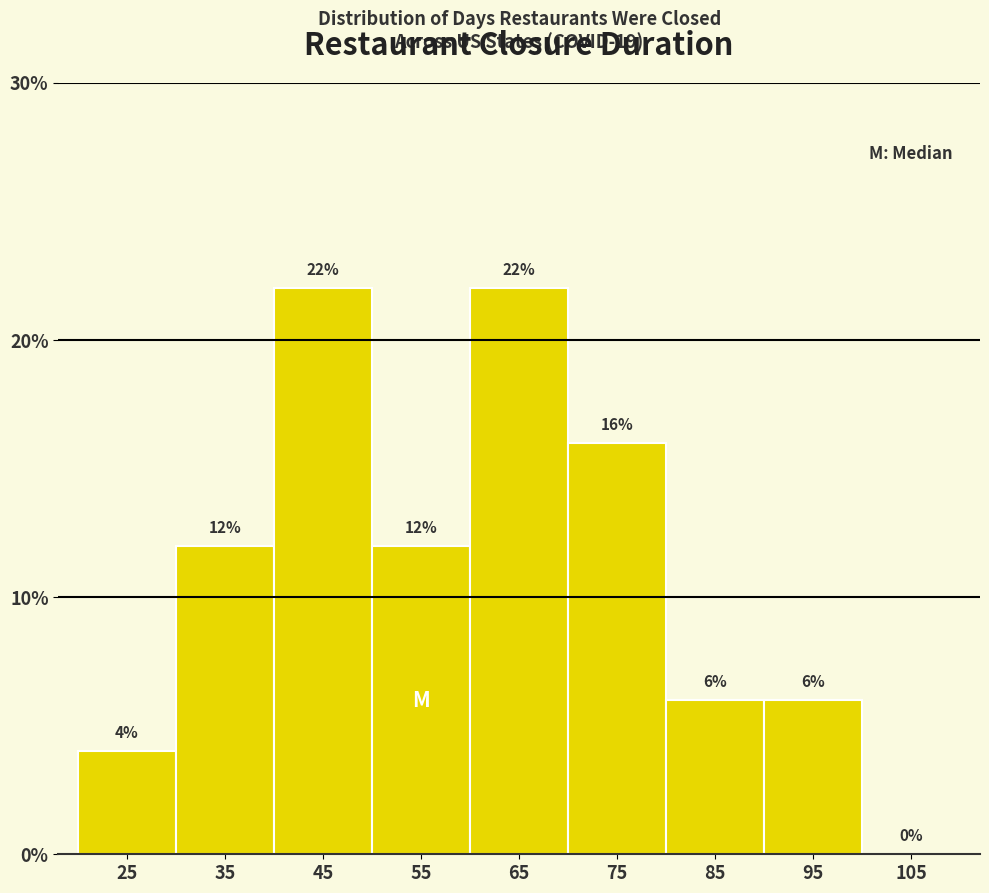

Reading left to right, transcribe this chart: for each bar, give the range it covers on the x-axis and its height.

20 to 30: 4
30 to 40: 12
40 to 50: 22
50 to 60: 12
60 to 70: 22
70 to 80: 16
80 to 90: 6
90 to 100: 6
100 to 110: 0